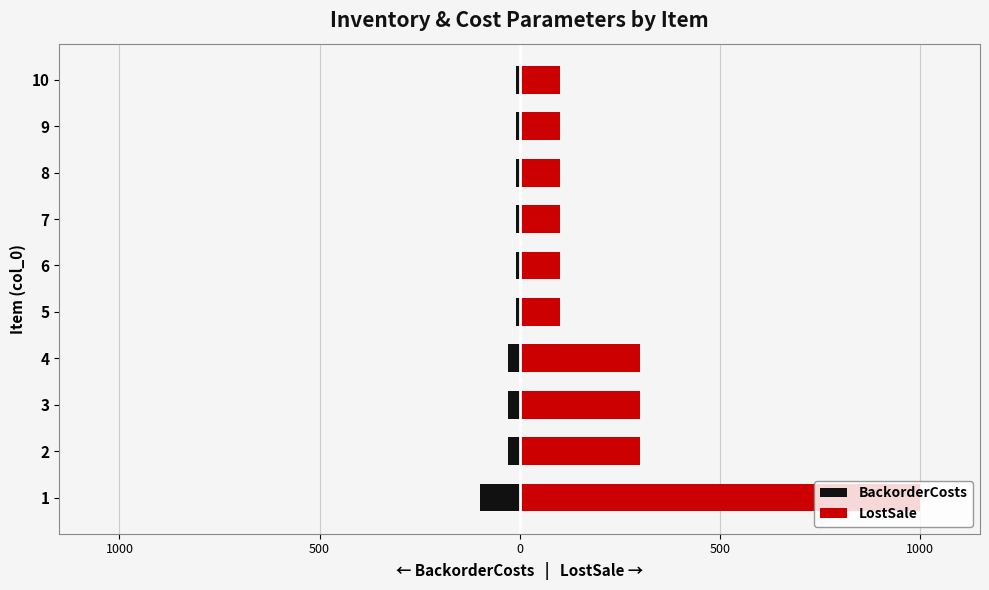

What is the lowest value of the LostSale series?

100